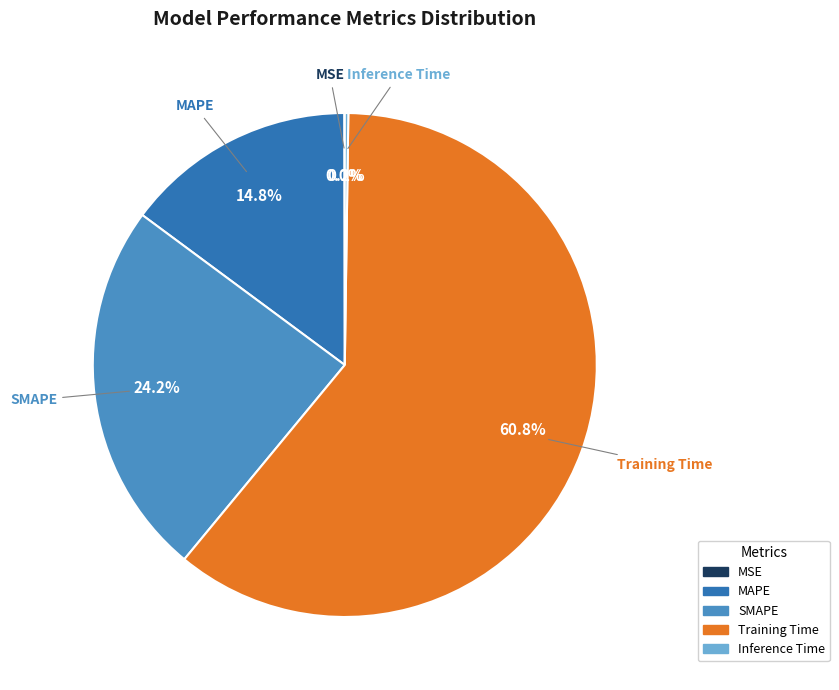

What is the majority slice?

Training Time